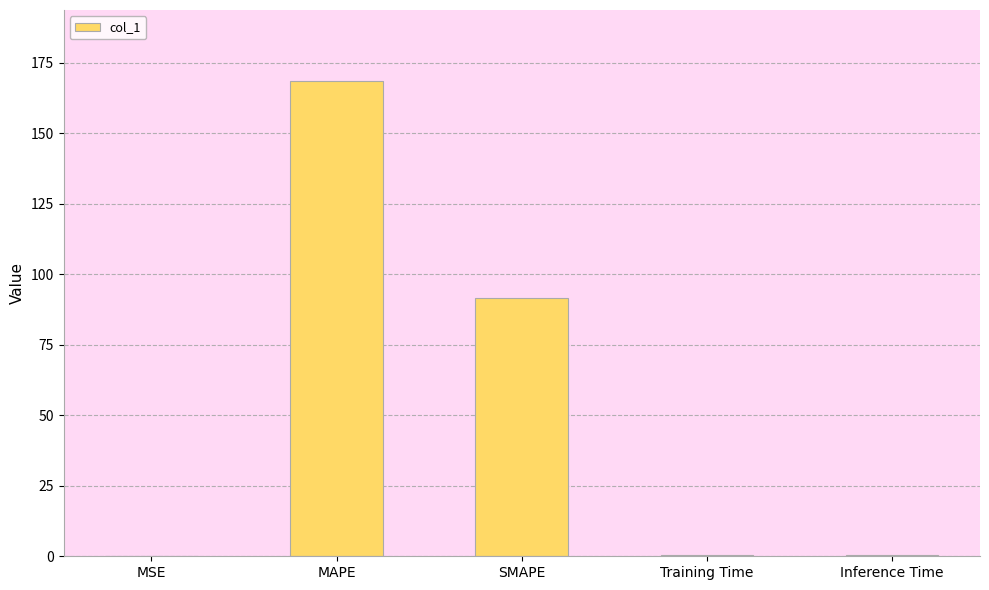

What is the greatest value displayed?

168.4